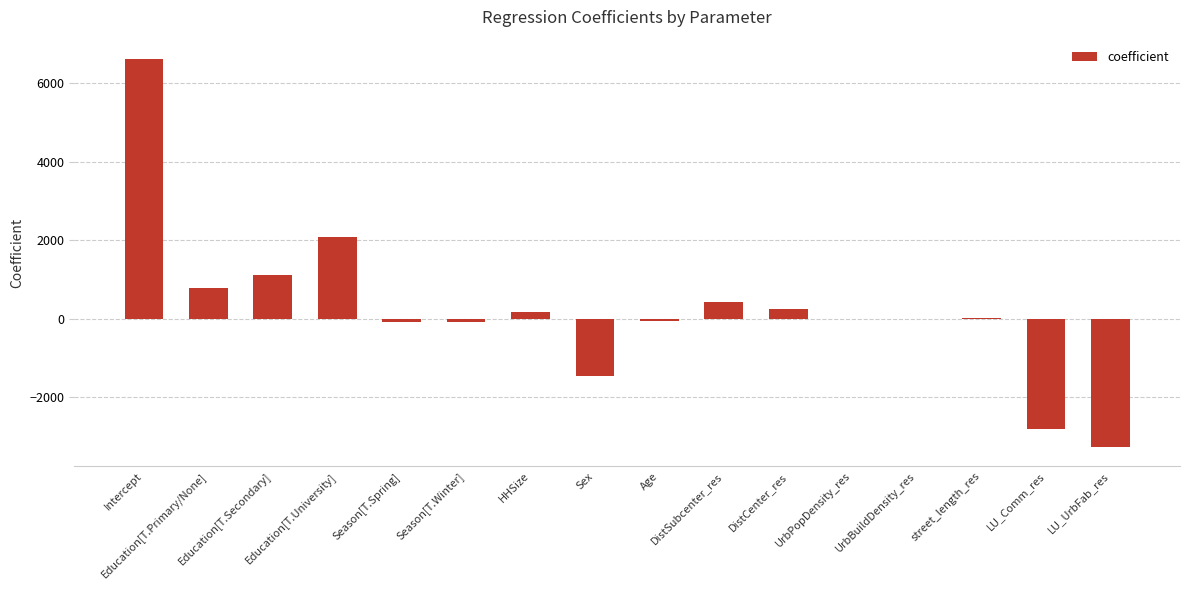

What is the maximum value shown in the chart?

6611.7